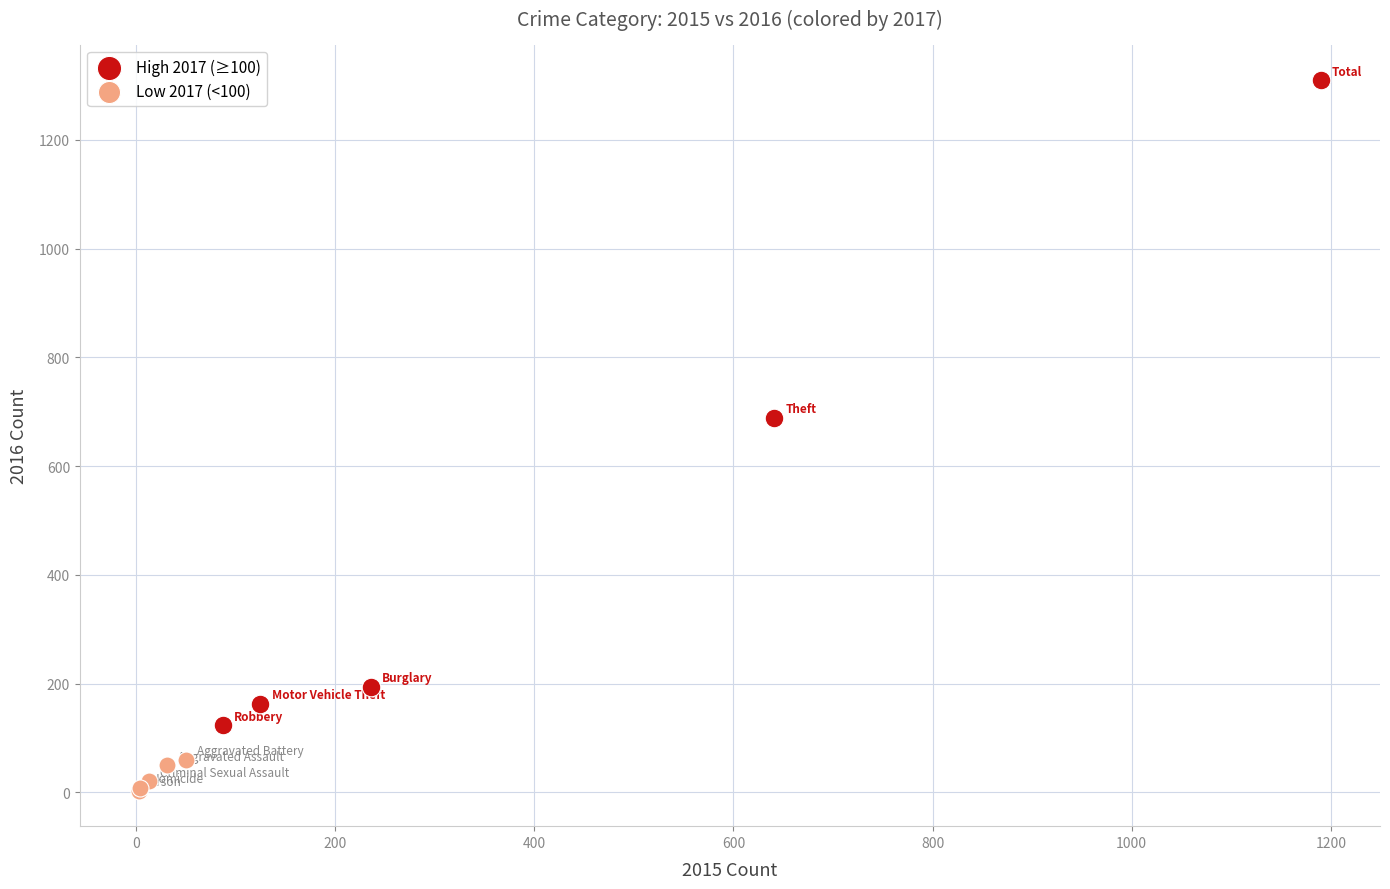

What are all the series names shown in the legend?

High 2017 (≥100), Low 2017 (<100)